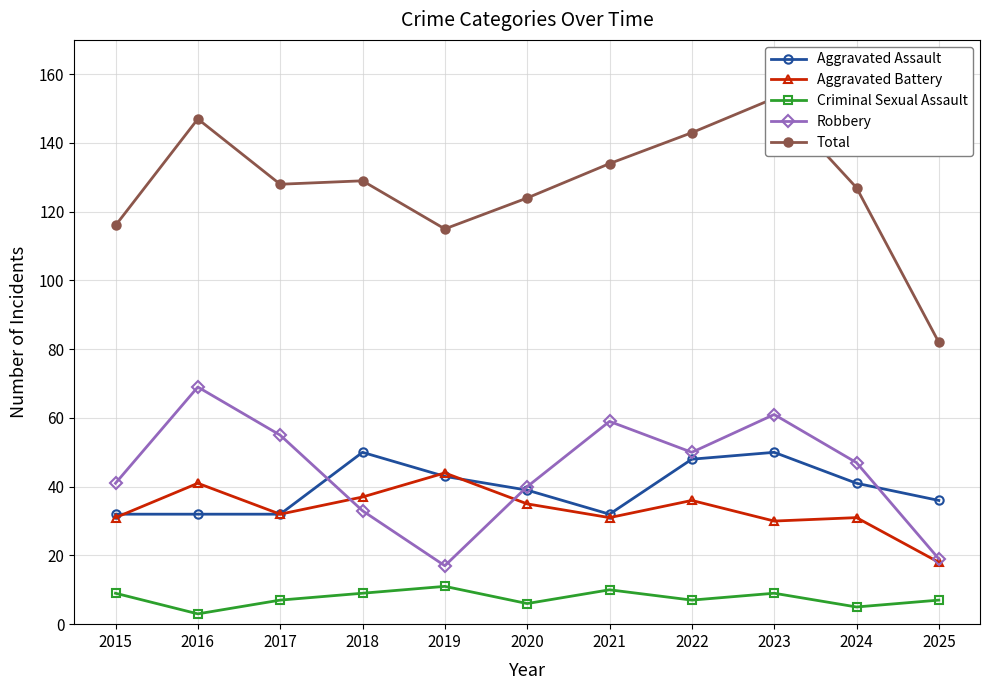

Is the value of Total at 2017 greater than the value of Aggravated Battery at 2025?

Yes